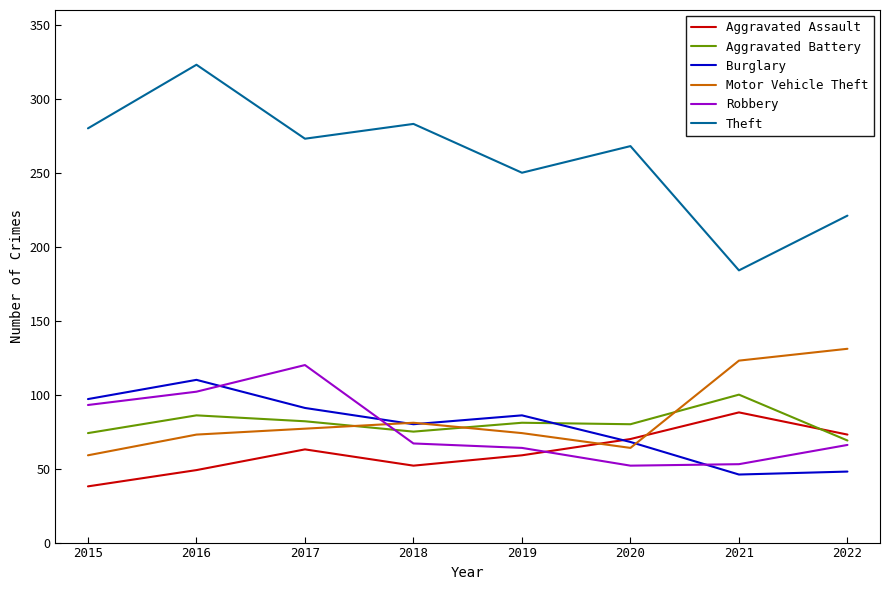

Between which two adjacent categories do Burglary and Aggravated Battery first intersect?

2019 and 2020